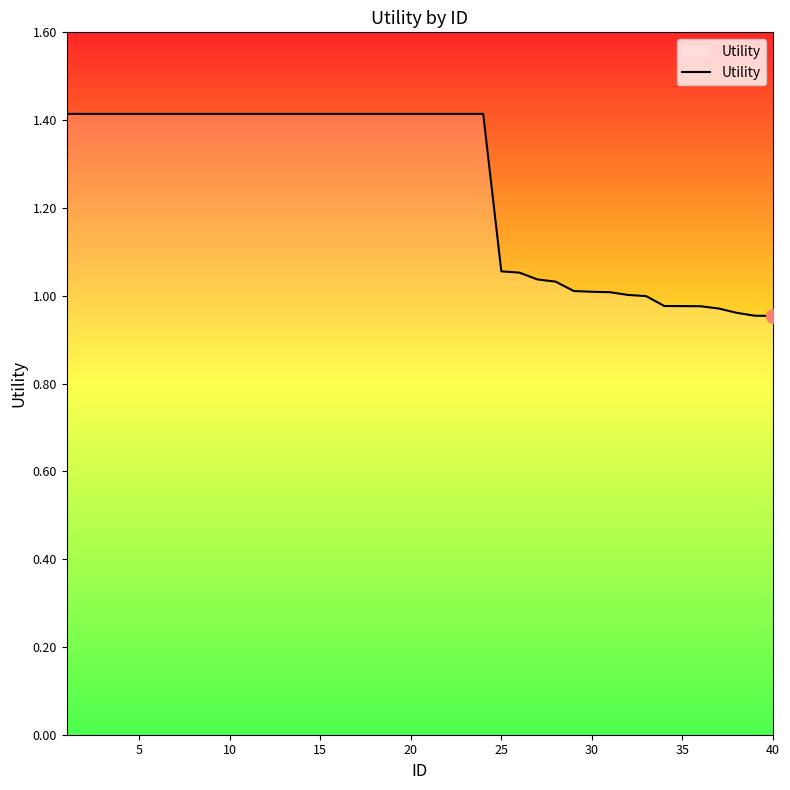

Is it true that the value at 25 is 1.4?

False